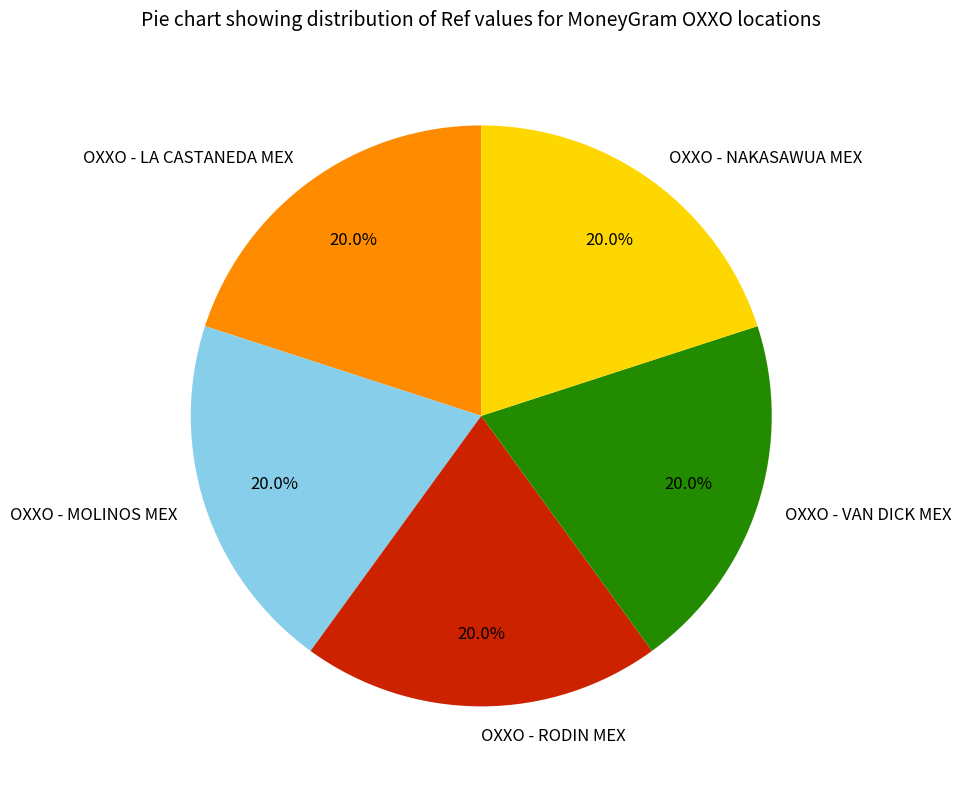

Is there any slice that represents more than half of the pie?

No